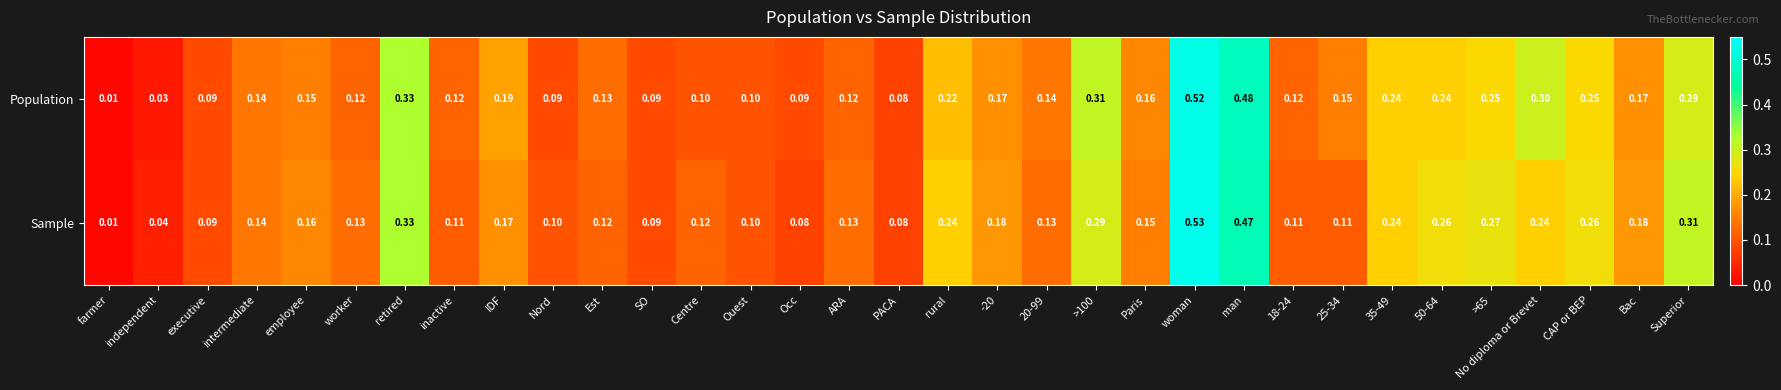

At which category is the sum across all series the highest?

woman